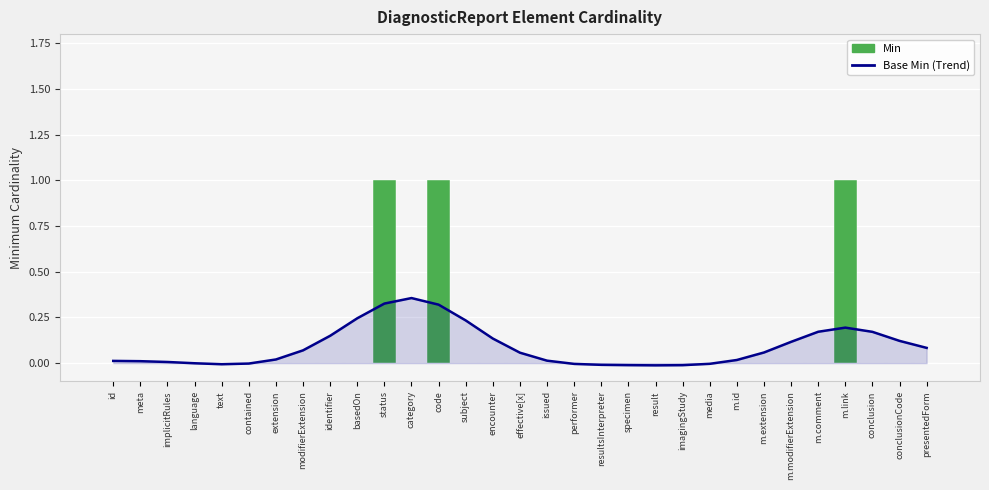

Where is Min nearest to the value 0?

id